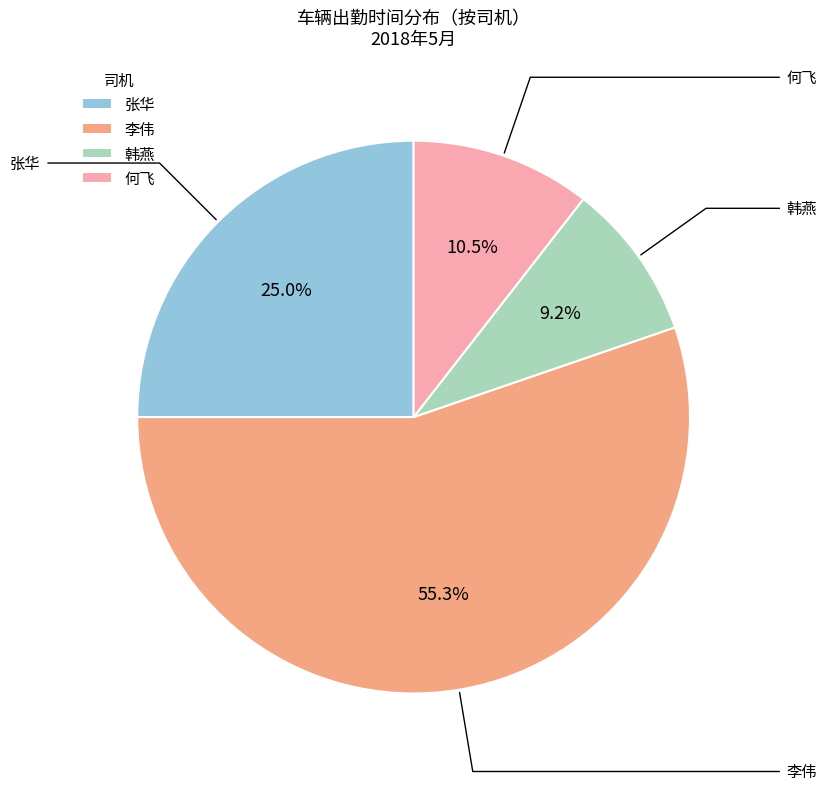

What percentage is NOT represented by 韩燕?

90.8%